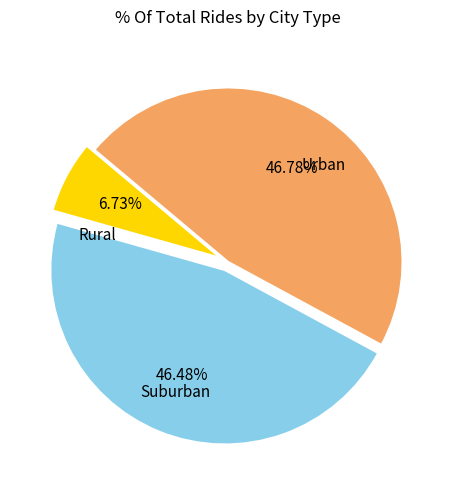

Is there a majority slice in this chart?

No